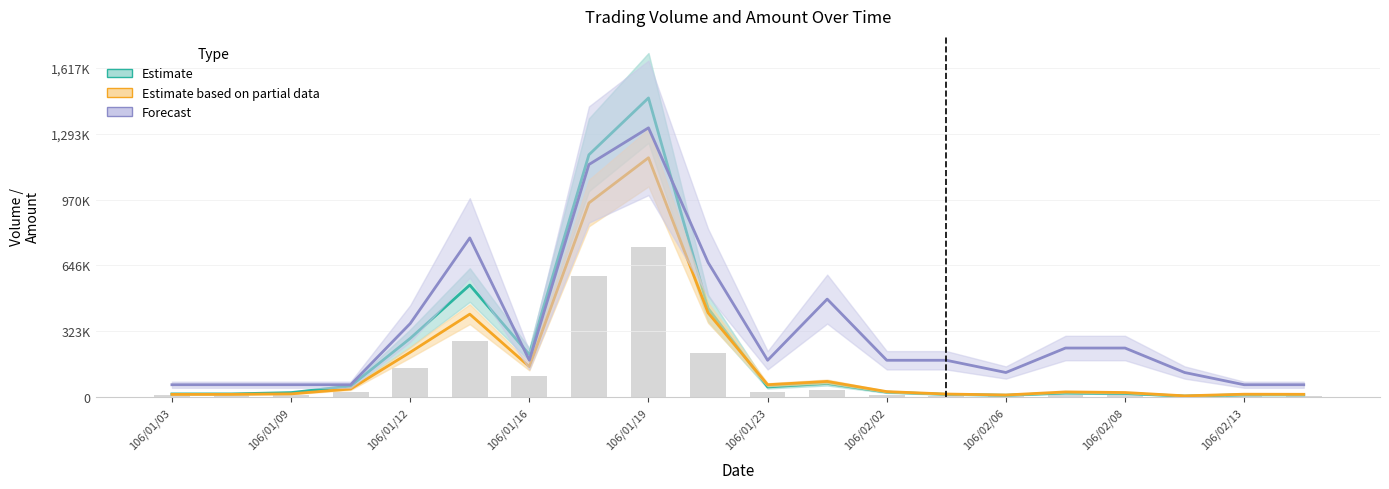

How many groups of bars are there?

20